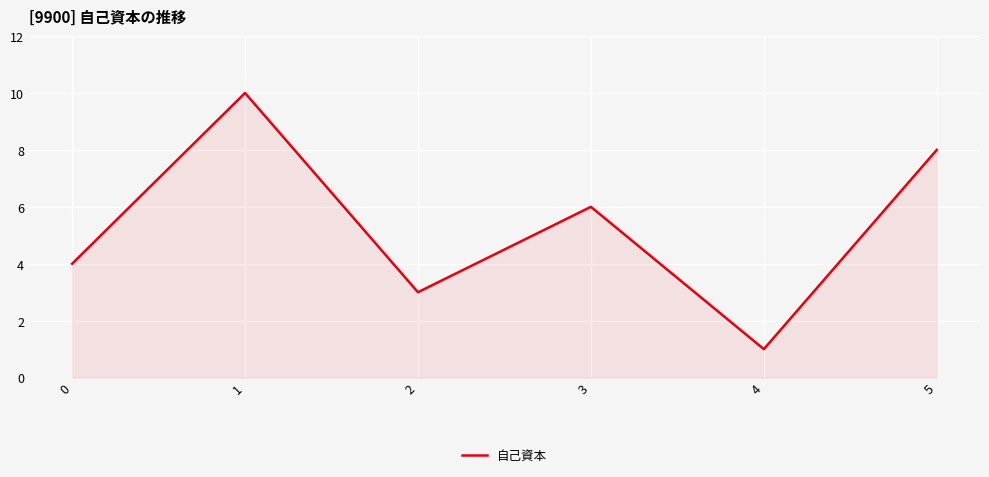

Reading left to right, what are all the values shown in this chart?

4	10	3	6	1	8